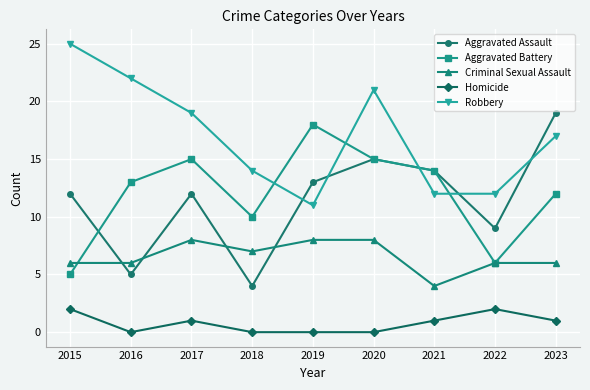

What are all the series names shown in the legend?

Aggravated Assault, Aggravated Battery, Criminal Sexual Assault, Homicide, Robbery